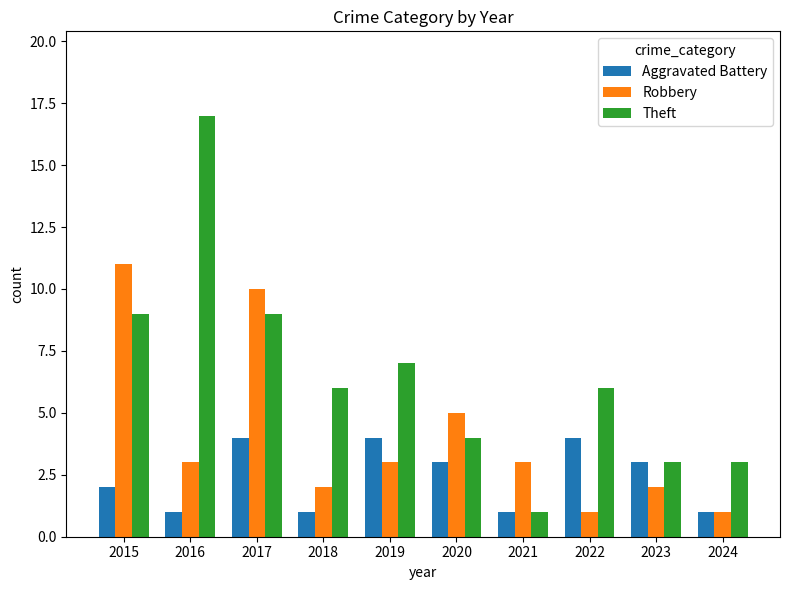

Does the chart contain any negative values?

No